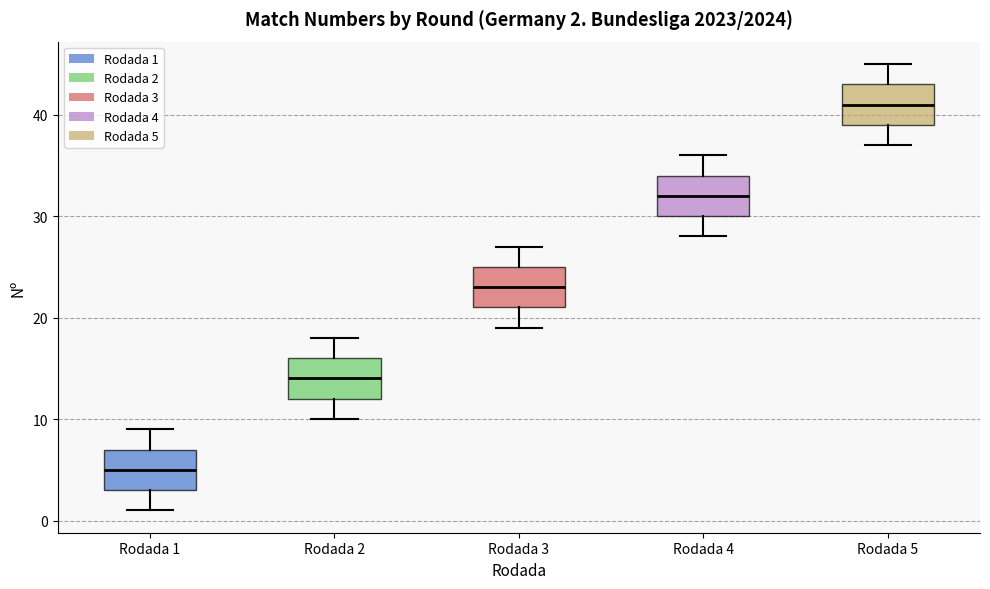

Which box's median line is the lowest?

Rodada 1